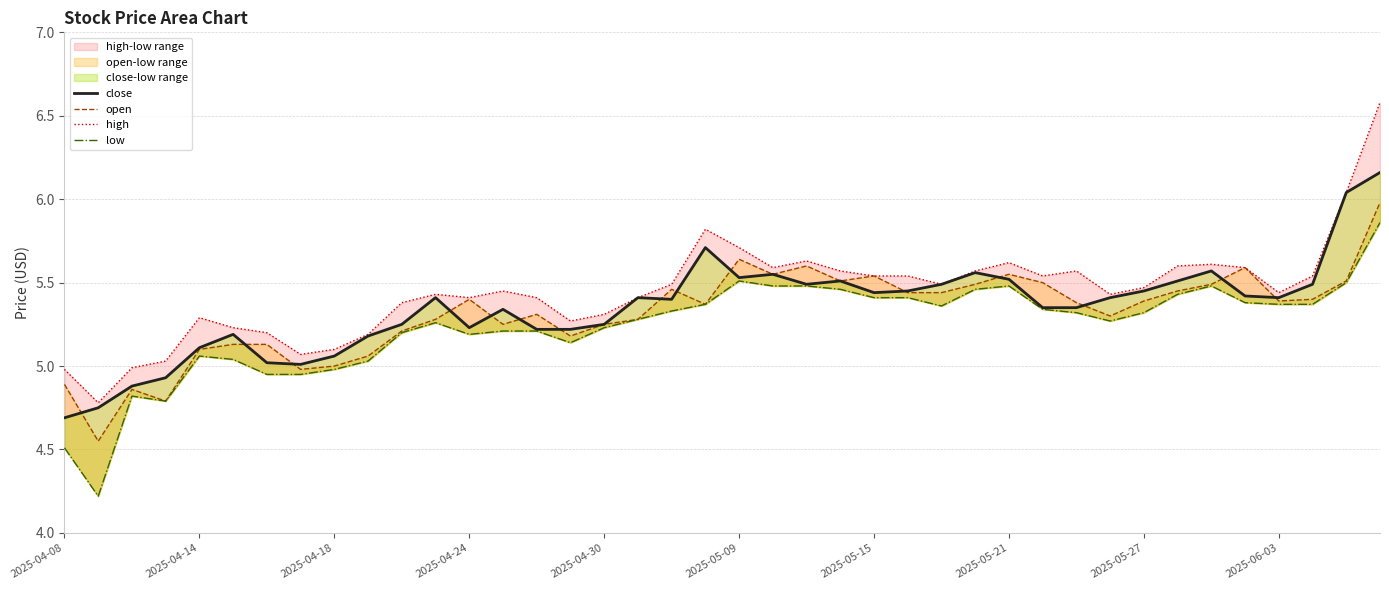

How many series are shown in this chart?

4